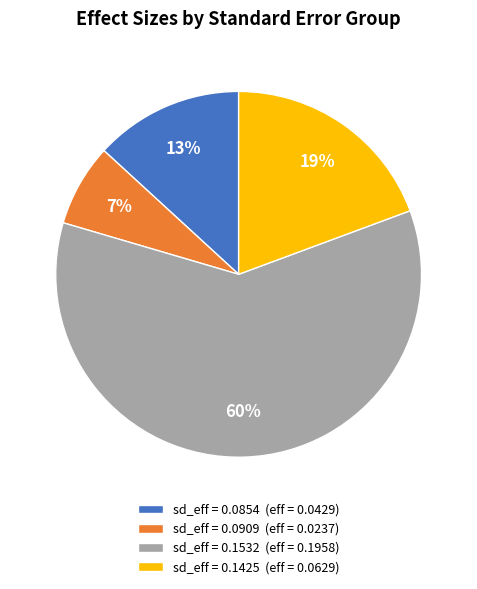

Which slice represents more than half of the pie?

sd_eff = 0.1532 (eff = 0.1958)